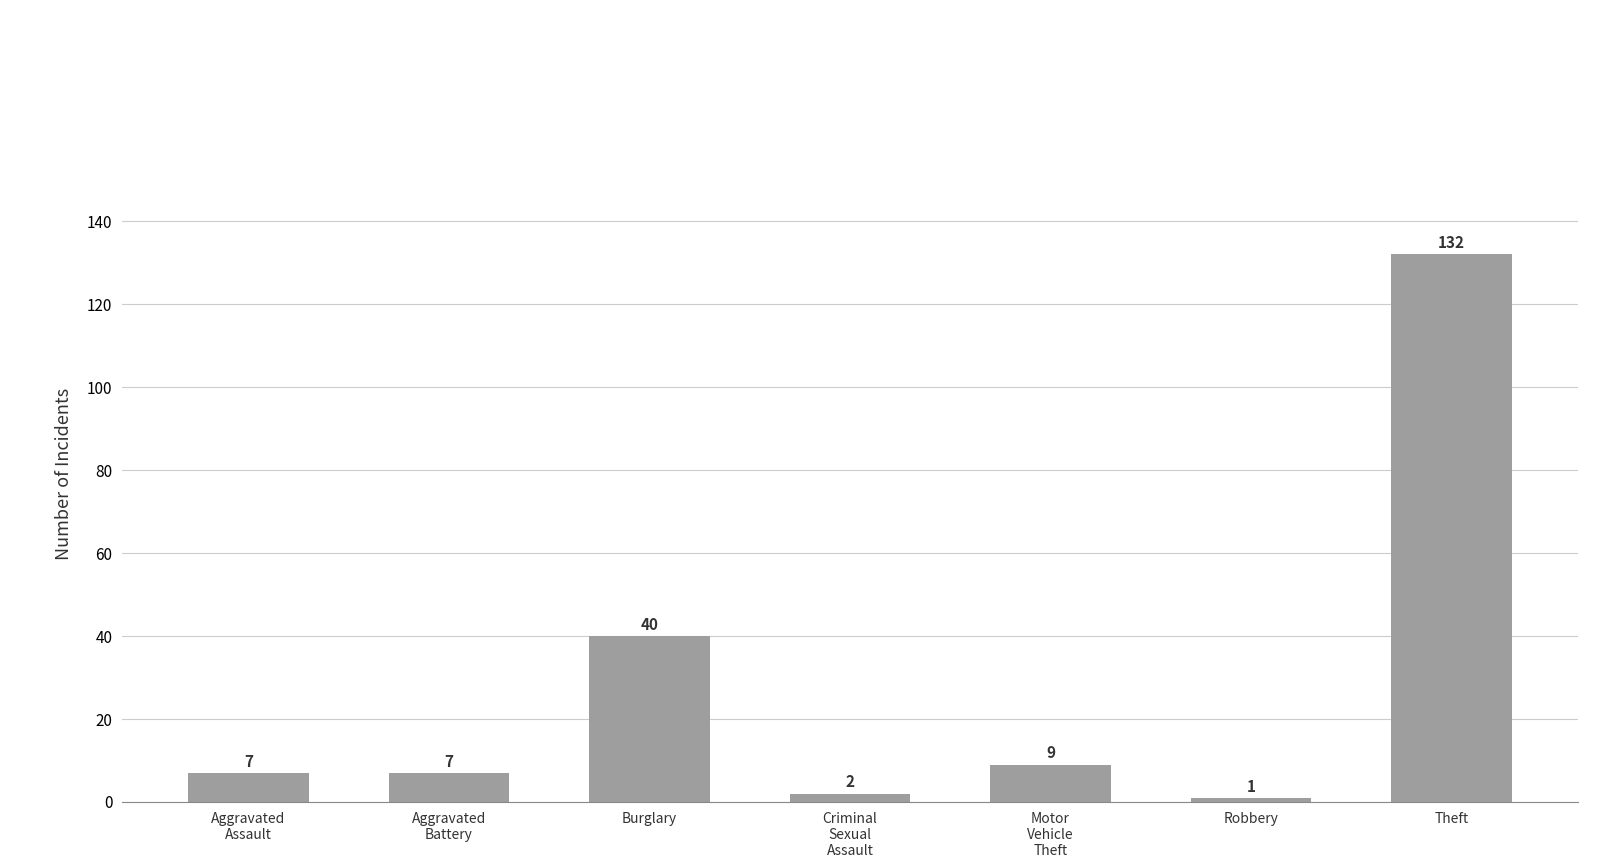

What is the difference between the maximum and minimum values?

131